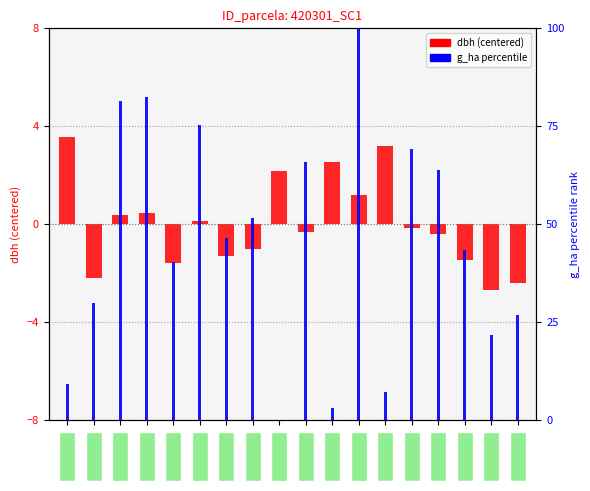

Reading right to left, transcribe all the data shown in this chart.

dbh (centered): -2.4	-2.7	-1.5	-0.4	-0.2	3.2	1.2	2.5	-0.3	2.2	-1.0	-1.3	0.1	-1.6	0.4	0.4	-2.2	3.5
g_ha (percentile): 26.8	21.6	43.3	63.9	69.1	7.2	100.0	3.1	66.0	0.0	51.5	46.4	75.3	40.2	82.5	81.4	29.9	9.3